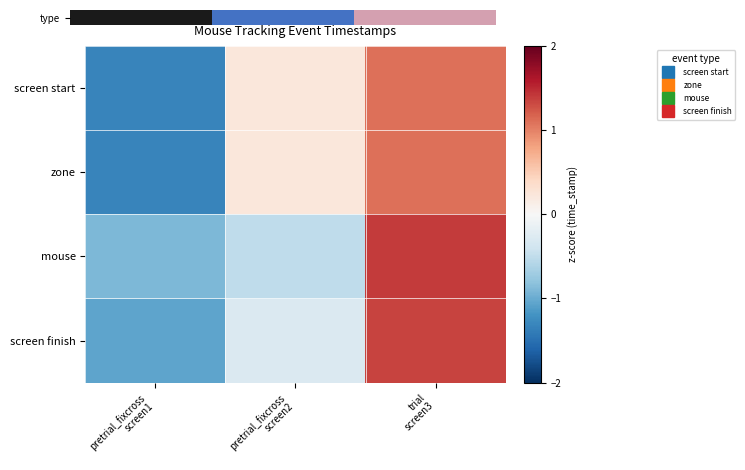

Which has a higher value, trial
screen3 or pretrial_fixcross
screen1?

trial
screen3